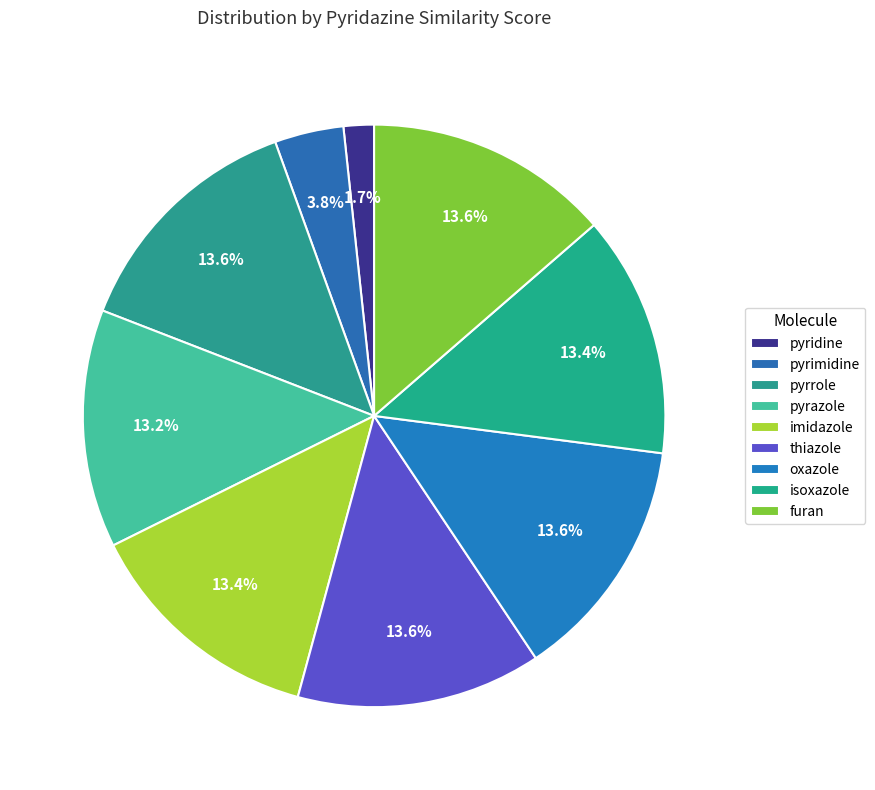

To the nearest percent, what percentage of the pie is furan?

14%